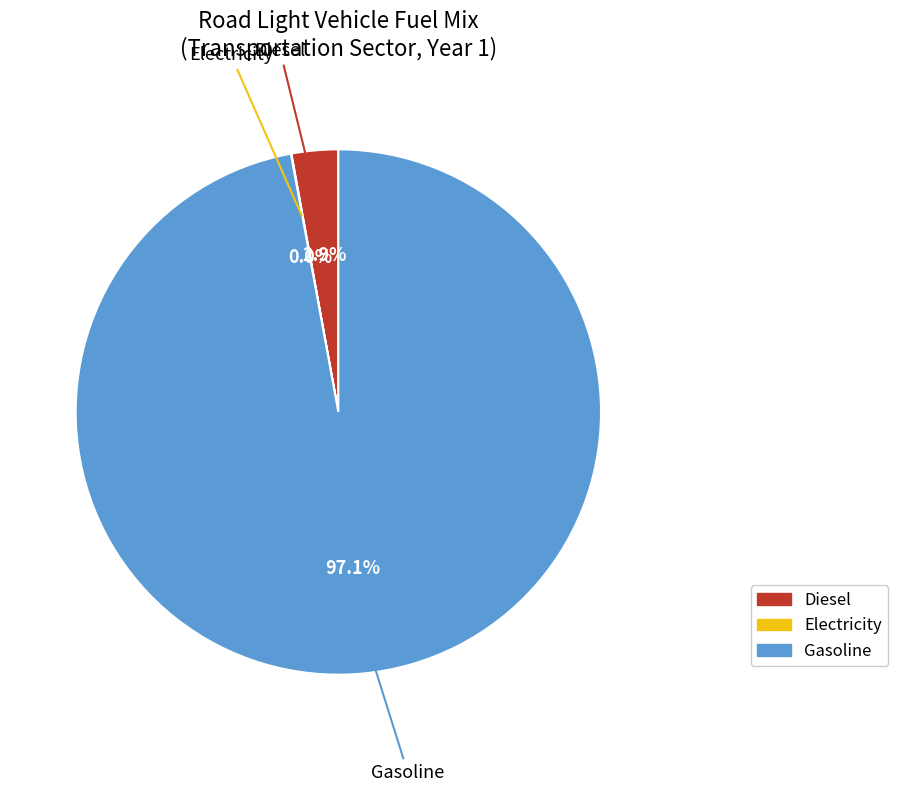

Is there a majority slice in this chart?

Yes